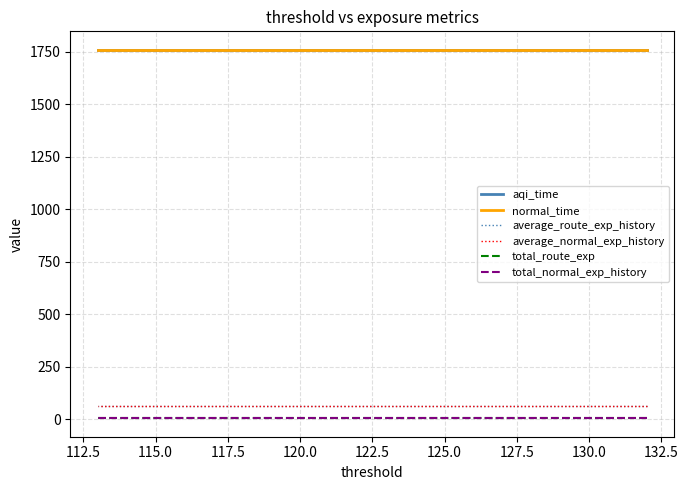

True or false: aqi_time and total_normal_exp_history cross at least once.

False